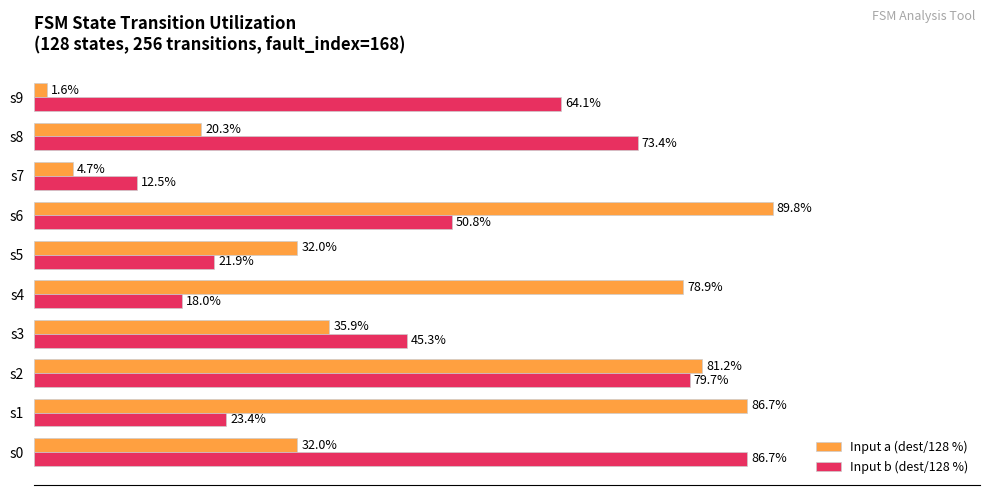

Where is Input b (dest/128 %) nearest to the value 49?

s6